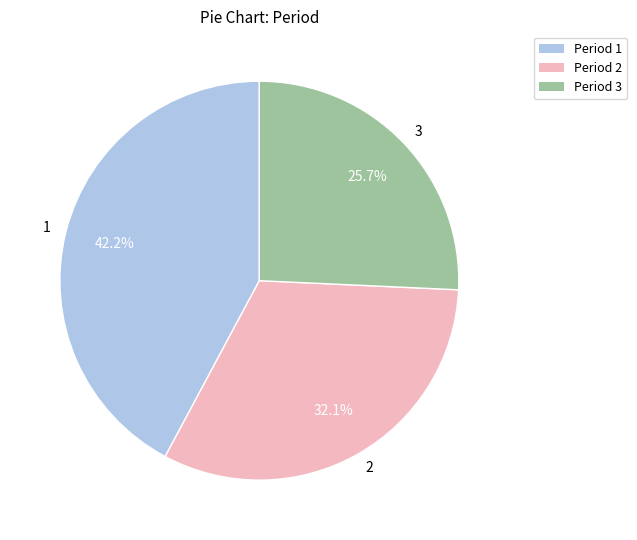

True or false: 3 accounts for 26% of the total.

True